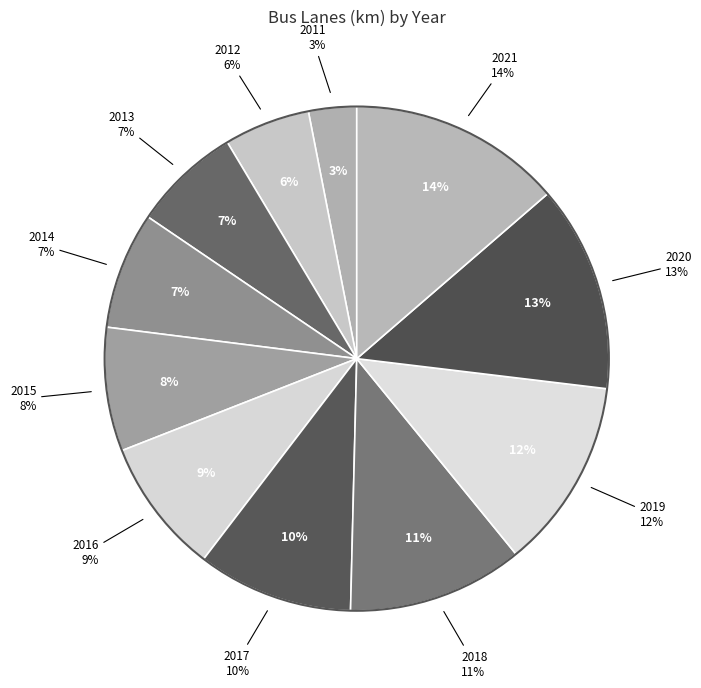

Do 2017 and 2016 together represent more than half of the pie?

No